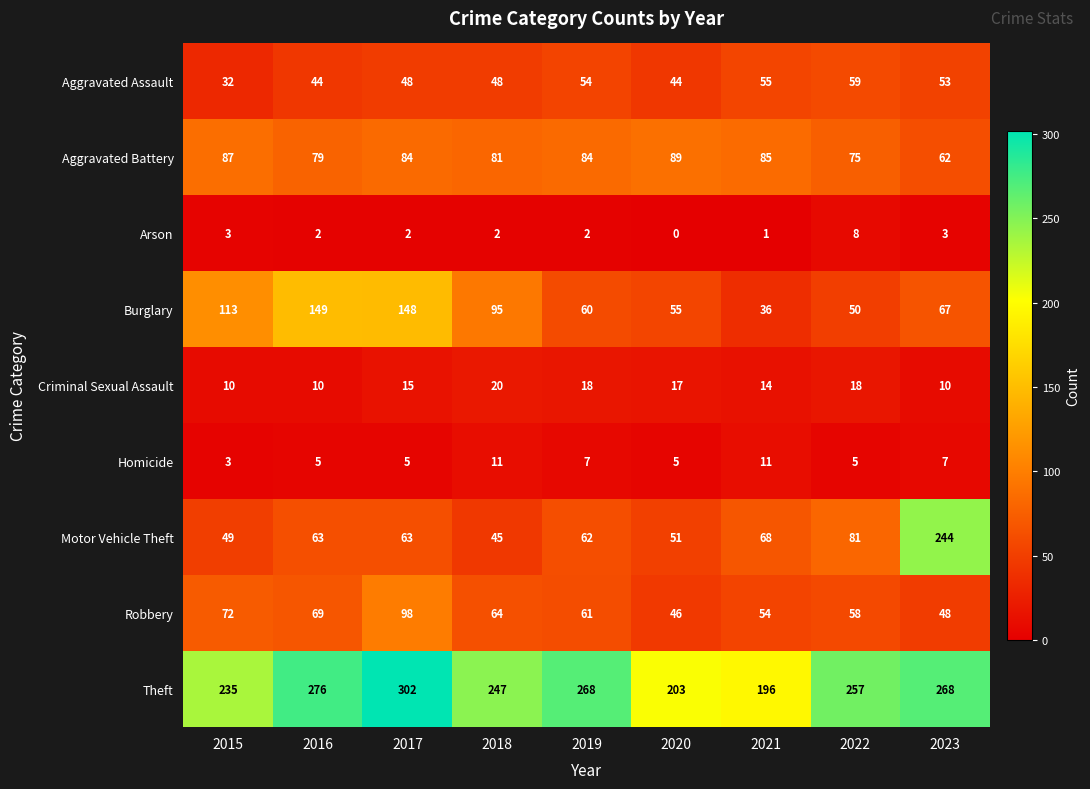

Rank the series at 2020 from lowest to highest value.

Arson, Homicide, Criminal Sexual Assault, Aggravated Assault, Robbery, Motor Vehicle Theft, Burglary, Aggravated Battery, Theft